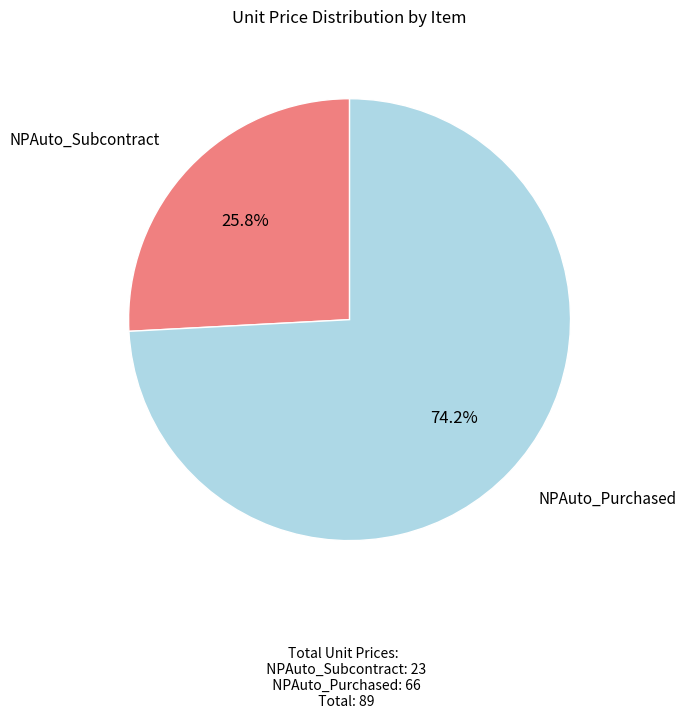

What is the ratio of the value at NPAuto_Purchased to the value at NPAuto_Subcontract?

2.9